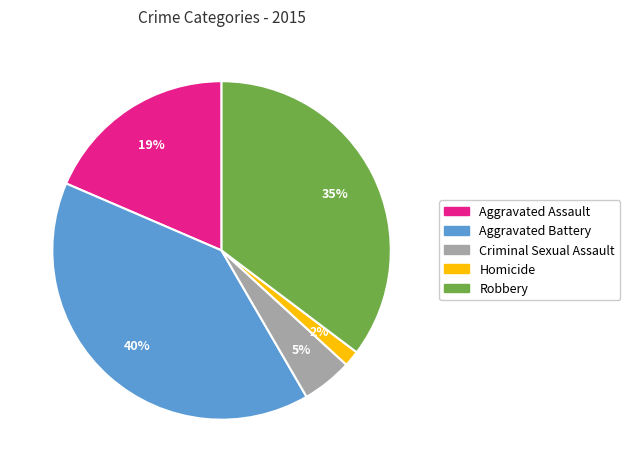

To the nearest percent, what percentage of the pie is Criminal Sexual Assault?

5%